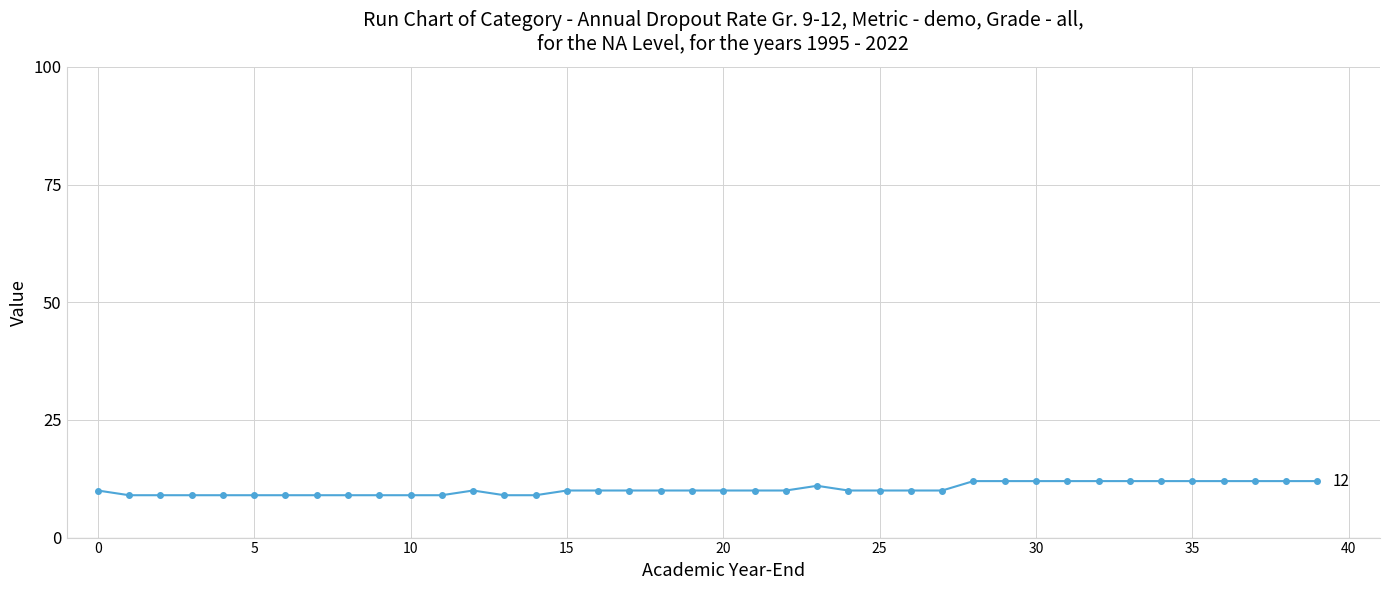

What is the value of the 14th point from the left?

9